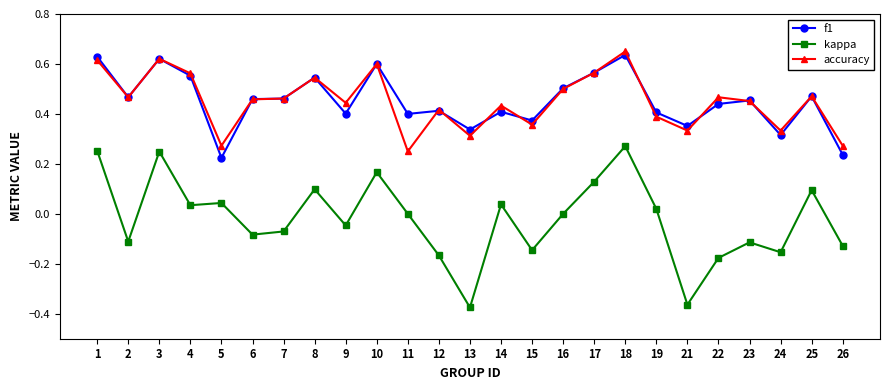

Between 1 and 14, which series saw the biggest shift?

f1